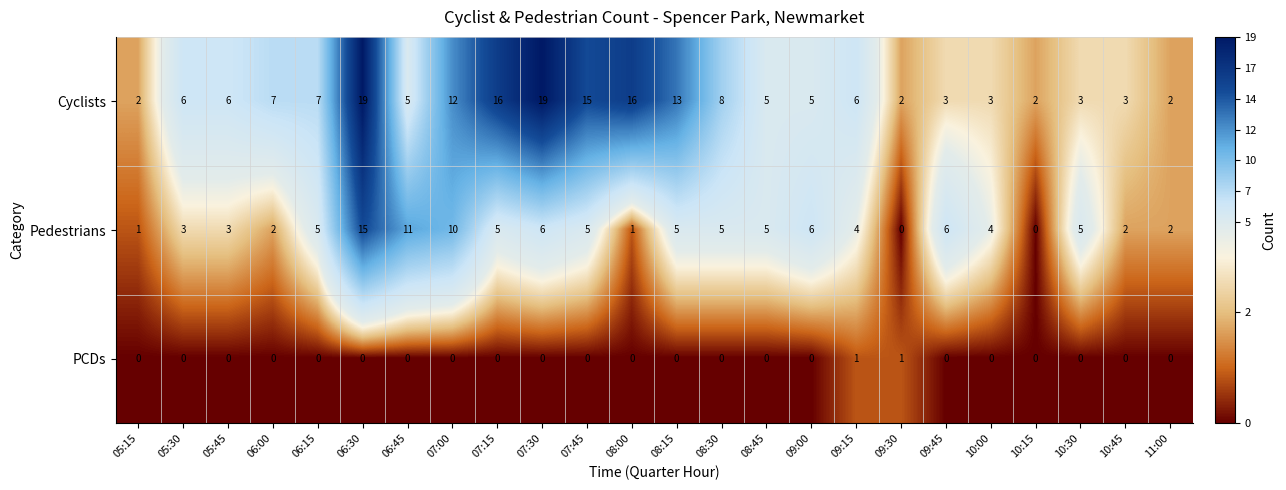

Rank the series by their maximum value, from lowest to highest.

PCDs, Pedestrians, Cyclists